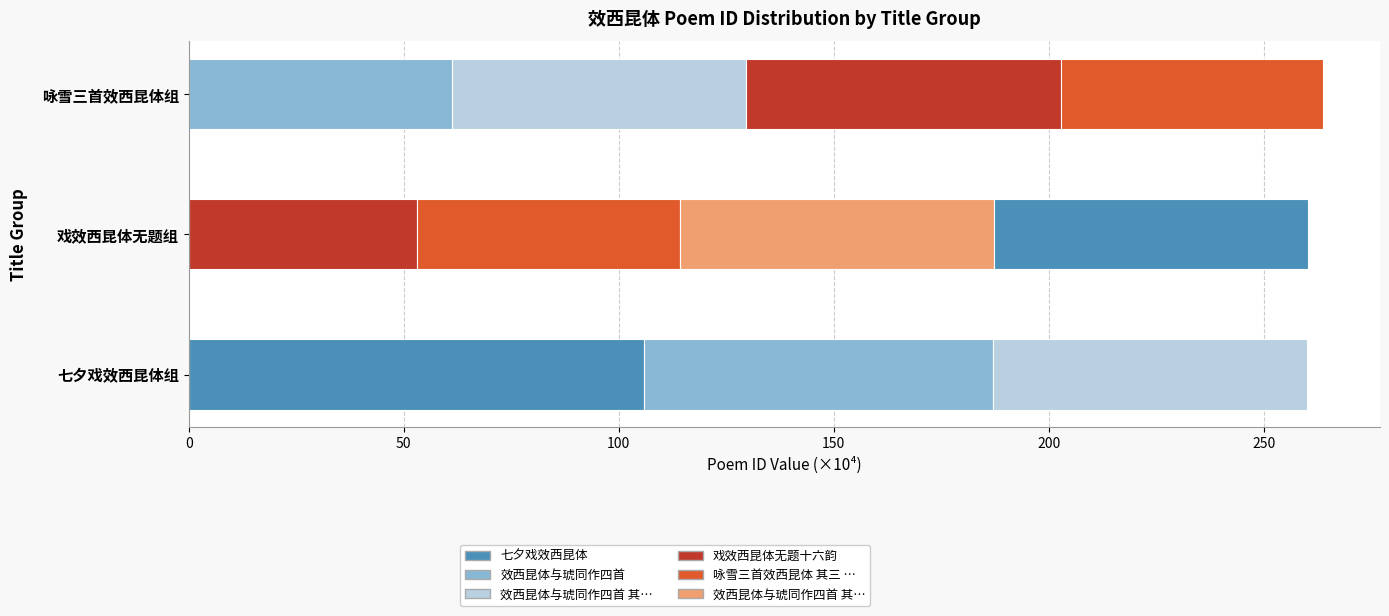

Which category has the highest value across all series?

七夕戏效西昆体